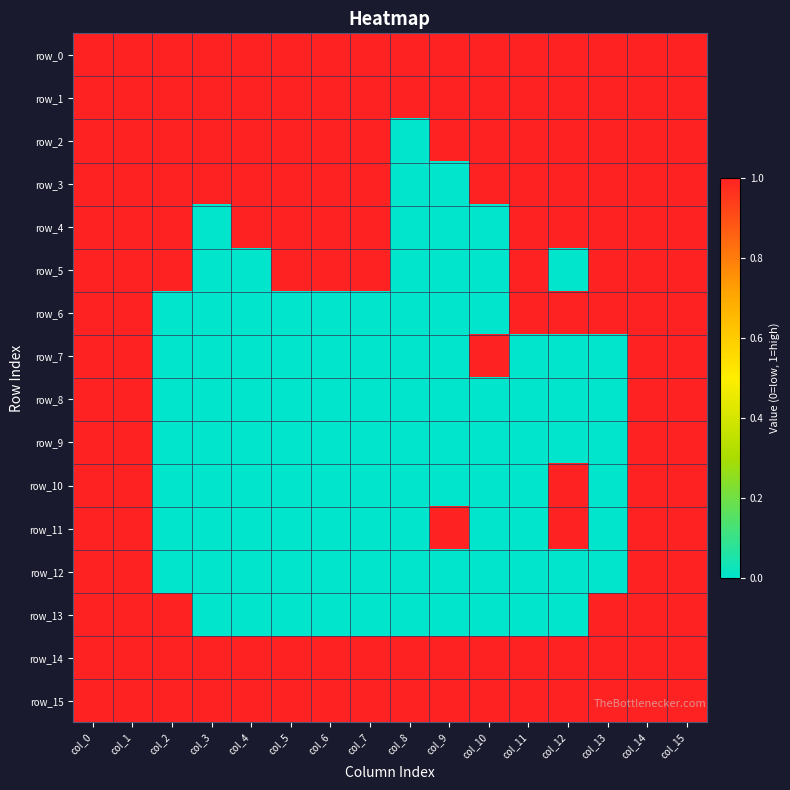

Between col_11 and col_8, which is larger?

col_11